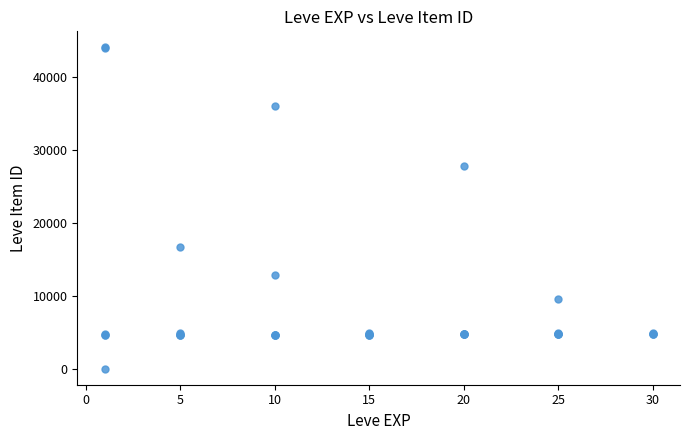

What Y value in the scatter plot is closest to 22050?

16734